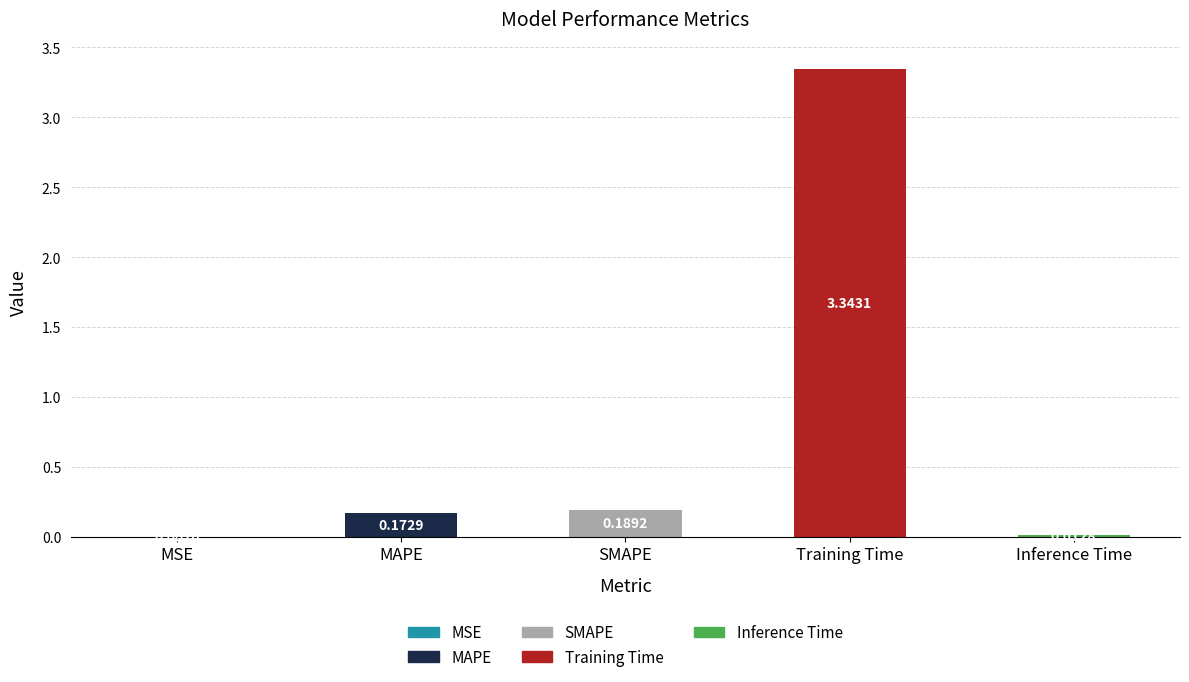

Is it true that the value at Training Time is 1.3?

False